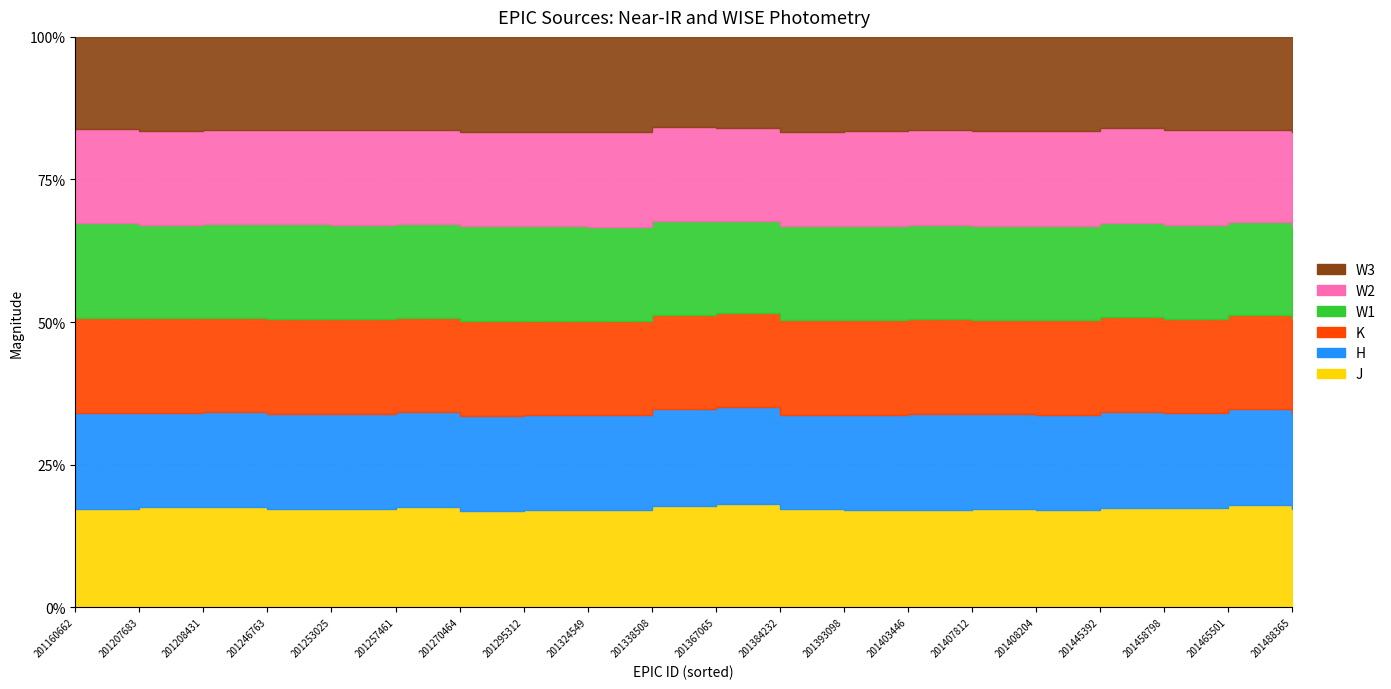

What is the difference between the J values at 201384232 and 201408204?

0.7